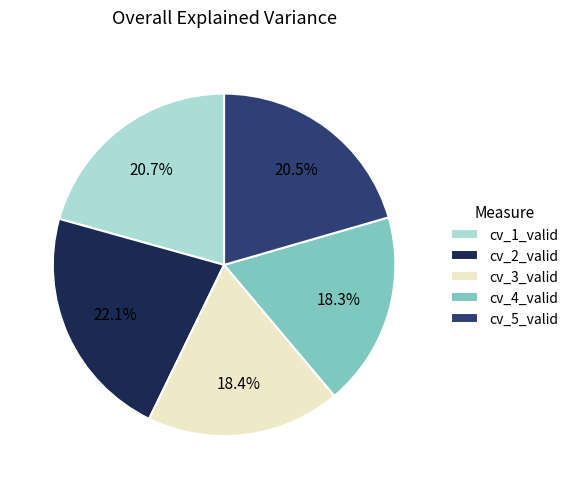

Which category has the biggest portion of the pie?

cv_2_valid